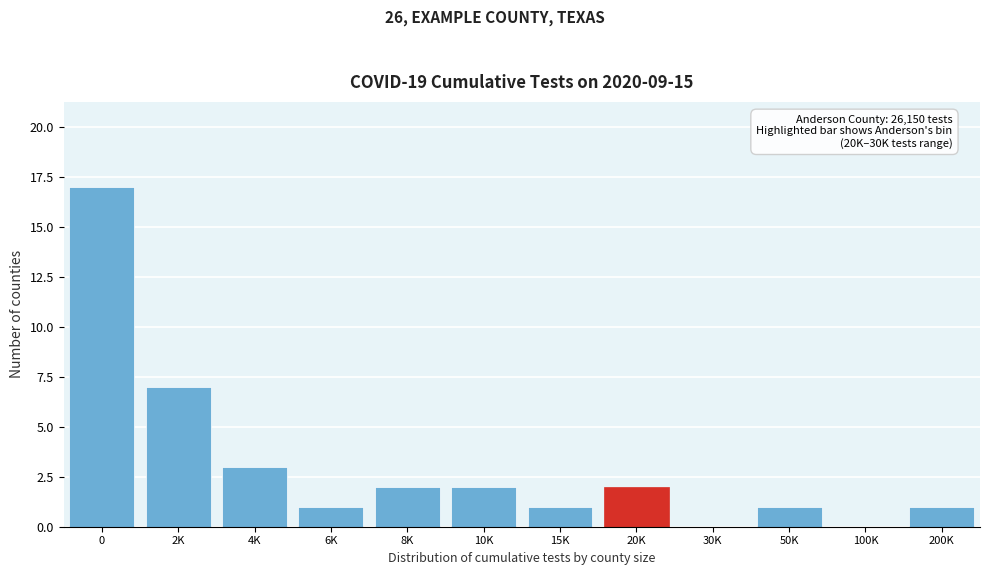

Reading left to right, list all the values displayed in this chart.

0=17	2K=7	4K=3	6K=1	8K=2	10K=2	15K=1	20K=2	30K=0	50K=1	100K=0	200K=1